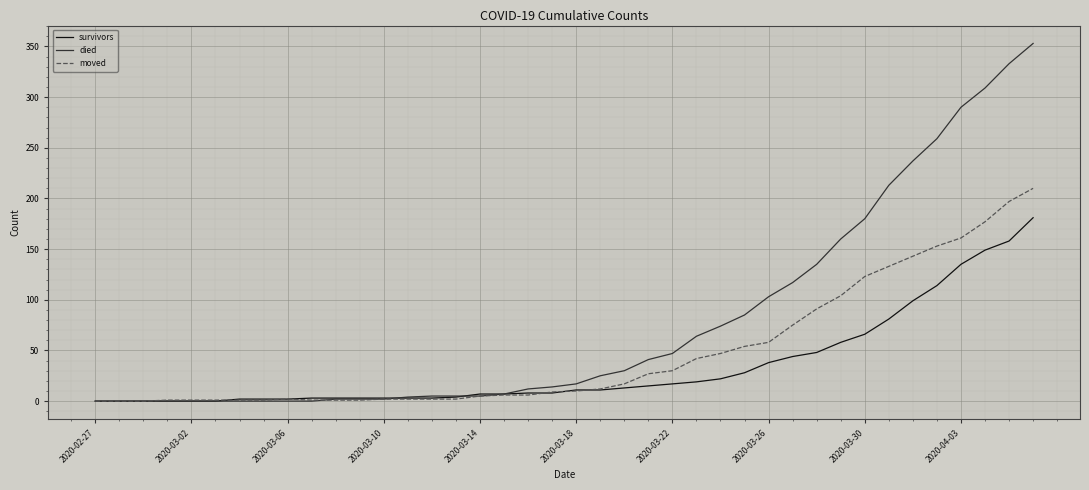

Which series has the largest total across all categories?

died